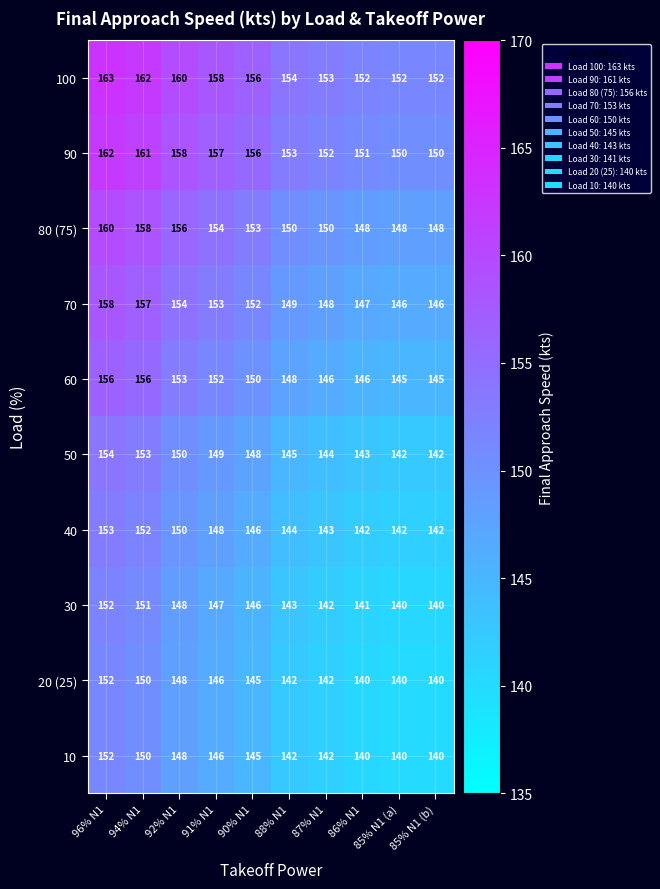

At which label does 70 reach its peak?

96% N1